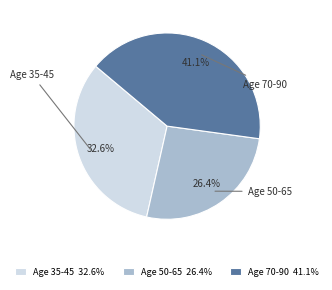

Rank the categories by value from lowest to highest.

Age 50-65 26.4%, Age 35-45 32.6%, Age 70-90 41.1%